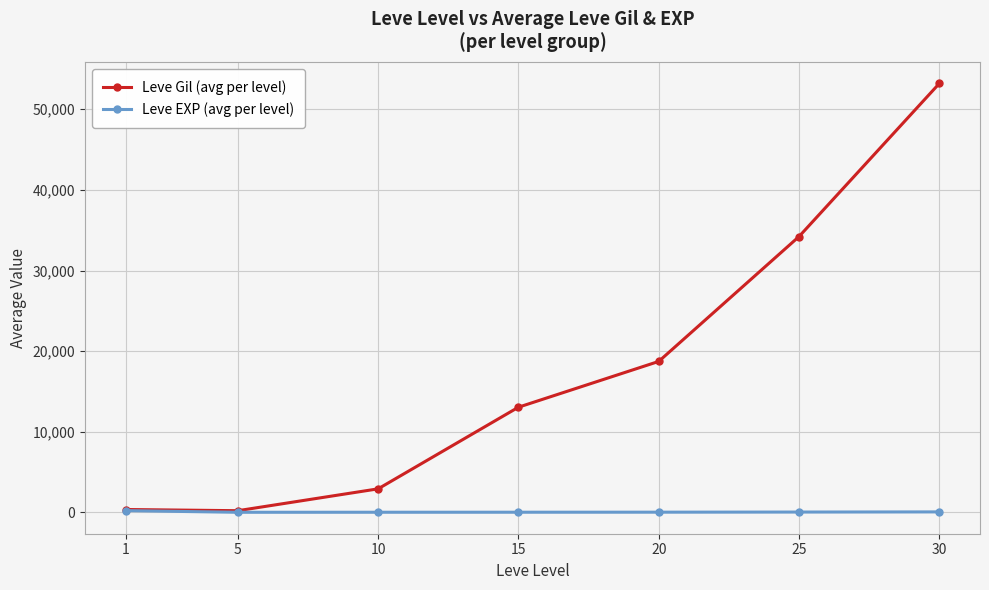

What is the maximum value for Leve Gil (avg per level)?

53202.5